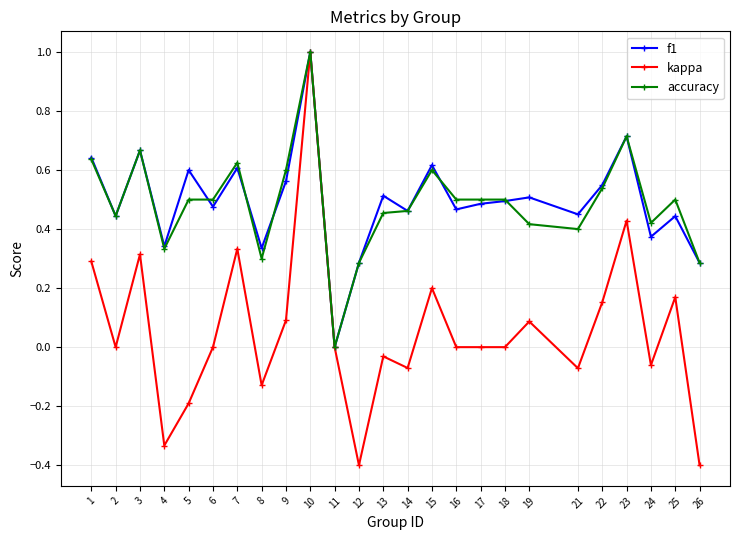

What is the value of the kappa point at the 12th from the left?

-0.4